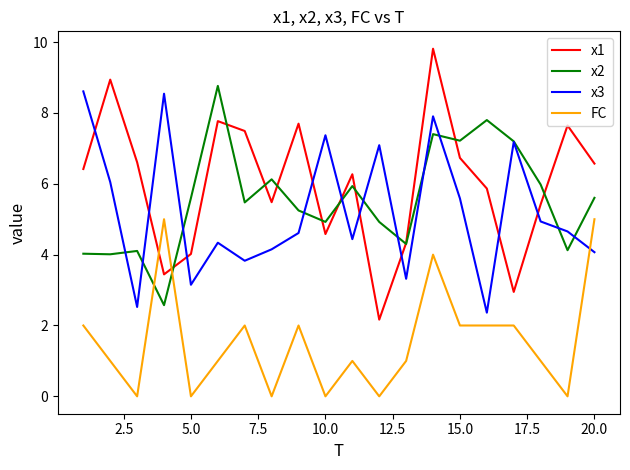

Which series ends up on top after the final intersection of x3 and x1?

x1